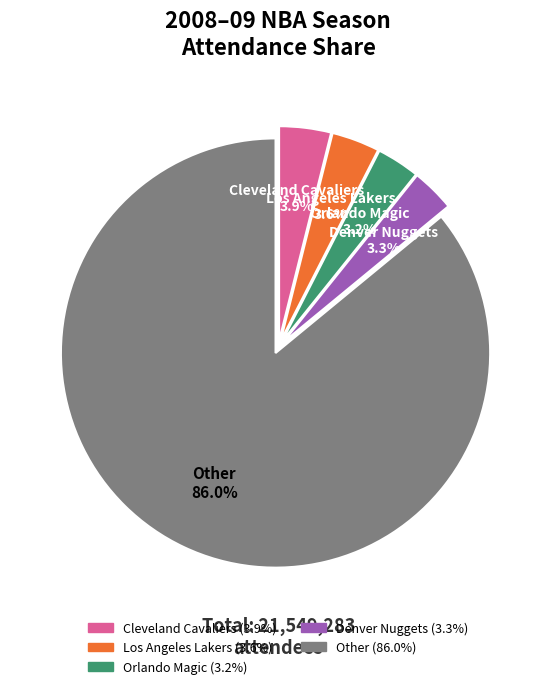

Does any single category account for the majority?

Yes